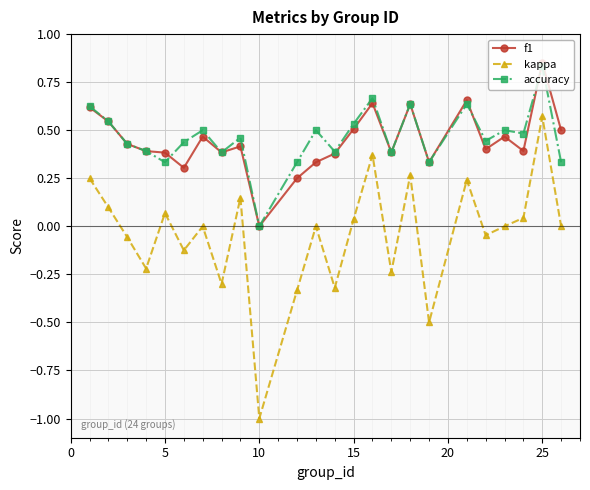

How many interior local peaks does the kappa series have?

8